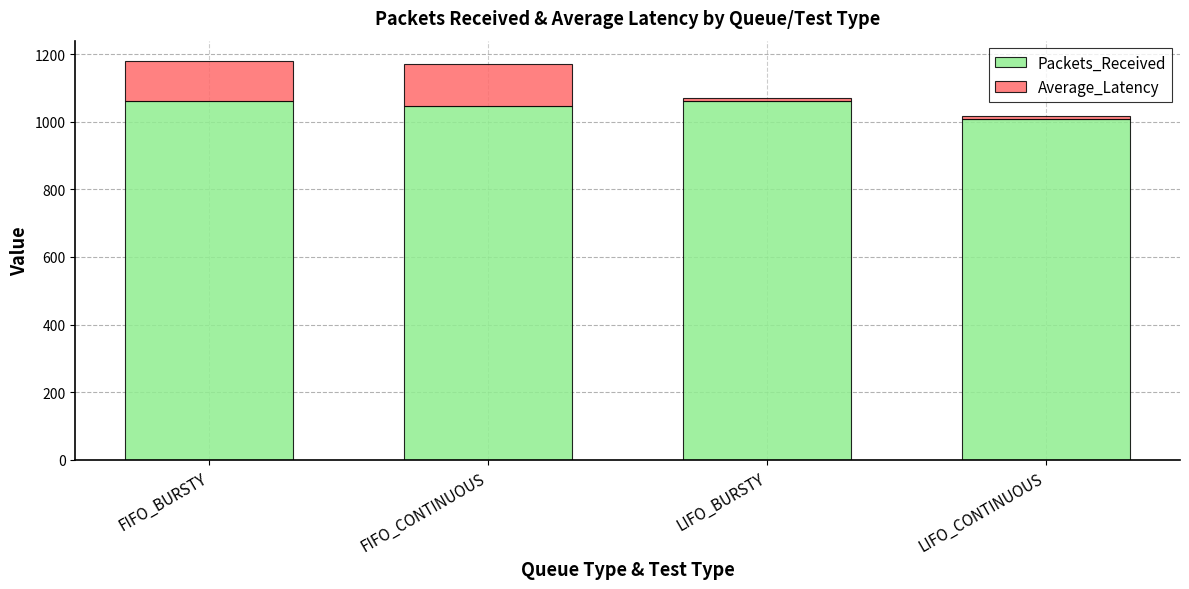

What value does the Packets_Received series have at FIFO_CONTINUOUS?

1046.0